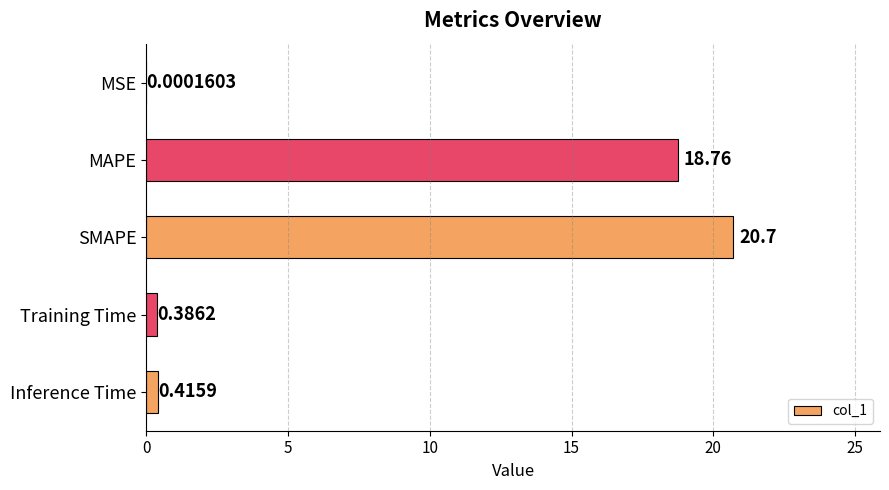

Where is the data nearest to the value 10?

MAPE